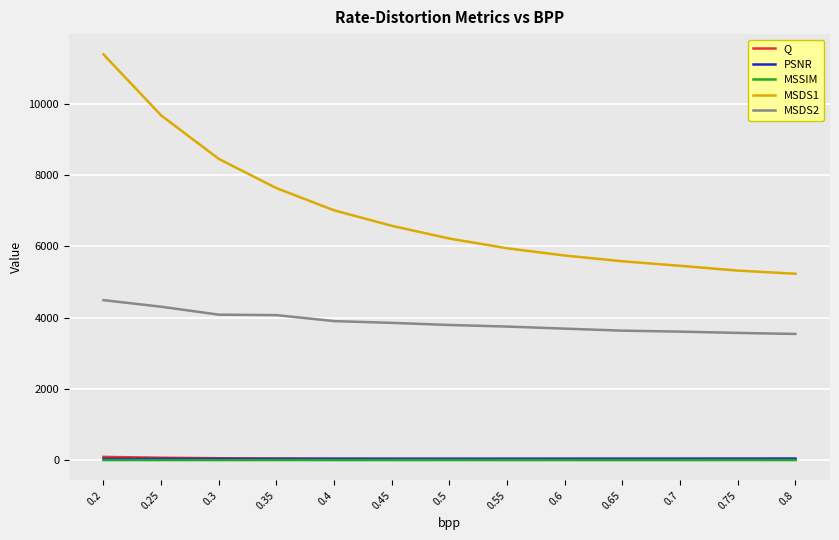

True or false: MSDS2 and PSNR cross at least once.

False